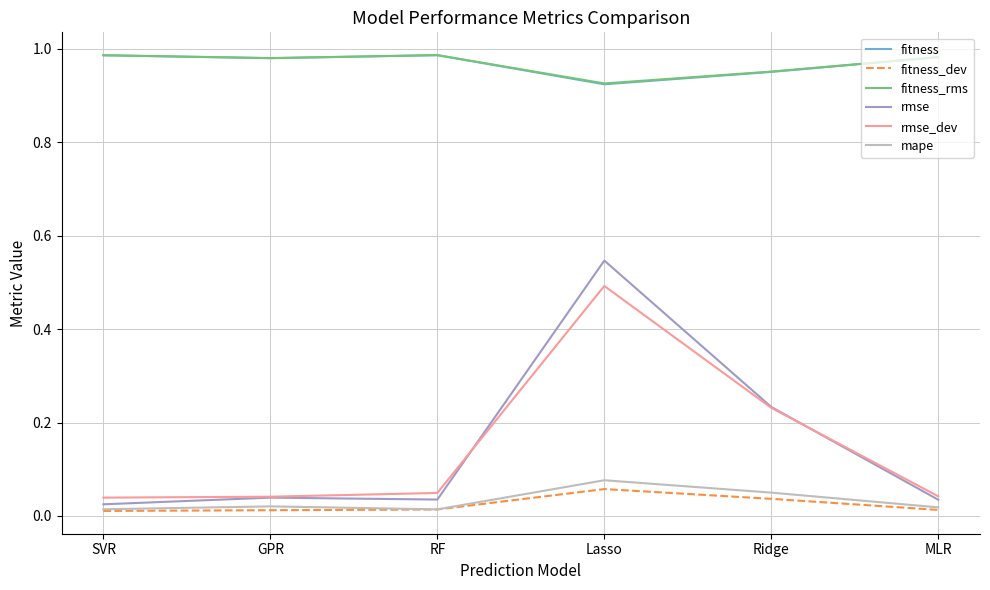

At which category is the sum across all series the highest?

Lasso